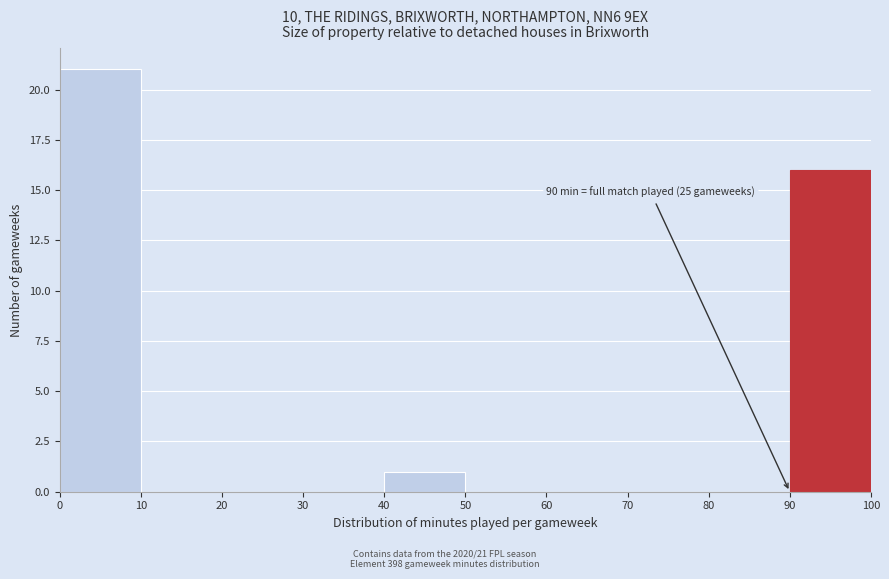

Over which range of the x-axis is the bar tallest?

0 to 10